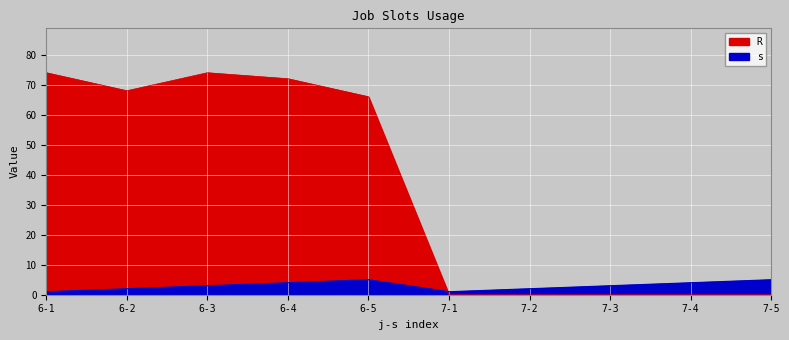

At 7-1, list the series in order from largest to smallest.

s, R